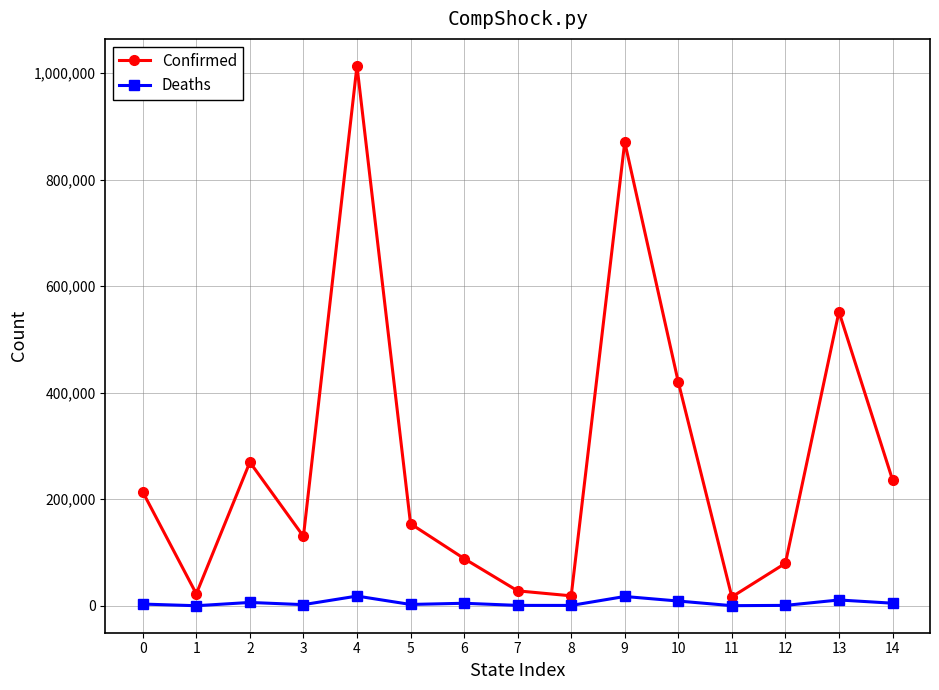

Which series has the largest total across all categories?

Confirmed